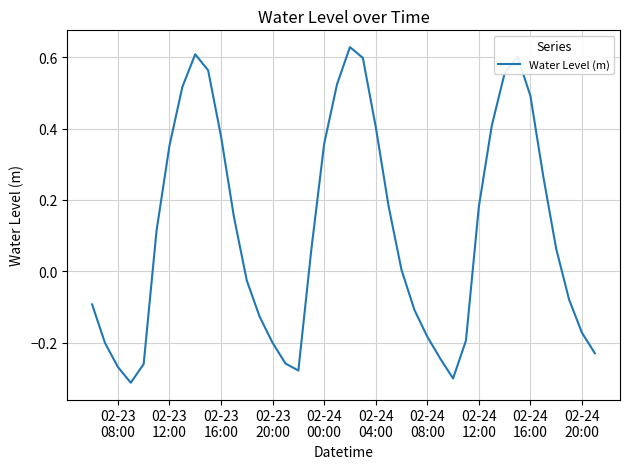

Does the chart display data point markers on the line(s)?

No